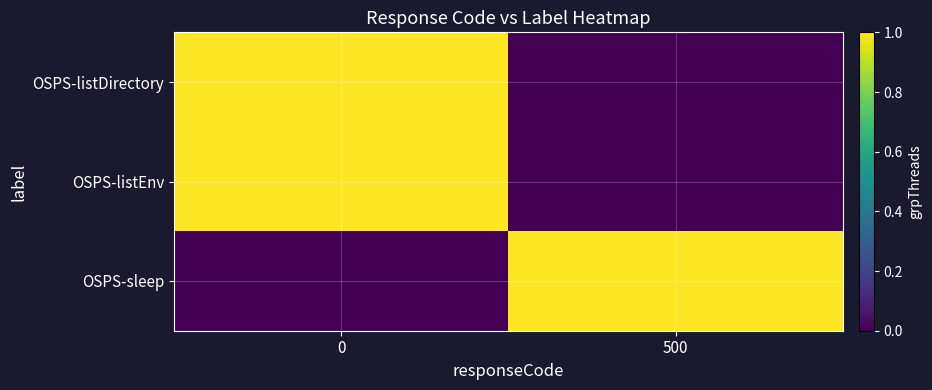

At 500, list the series in order from largest to smallest.

OSPS-sleep, OSPS-listDirectory, OSPS-listEnv